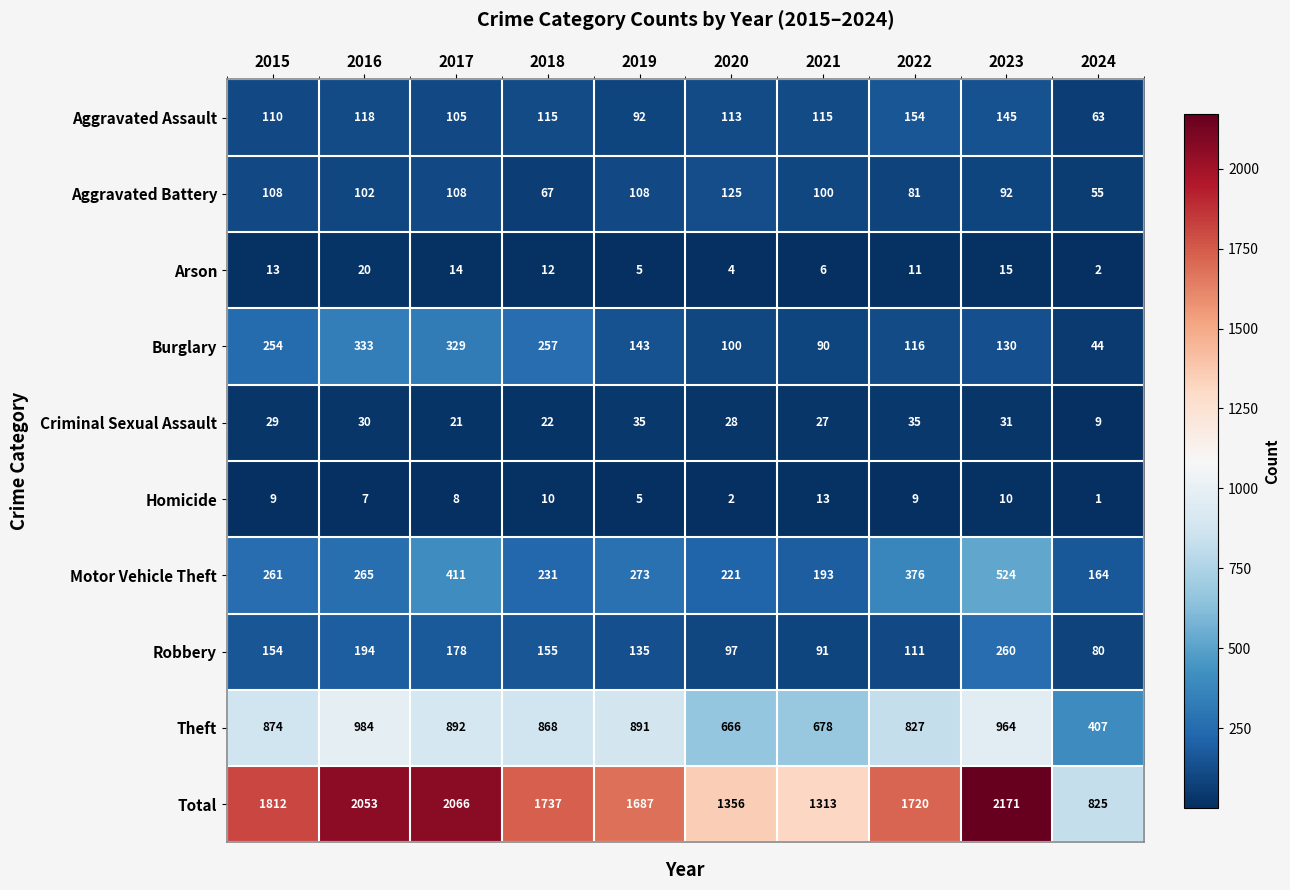

Read the Homicide value at 2017.

8